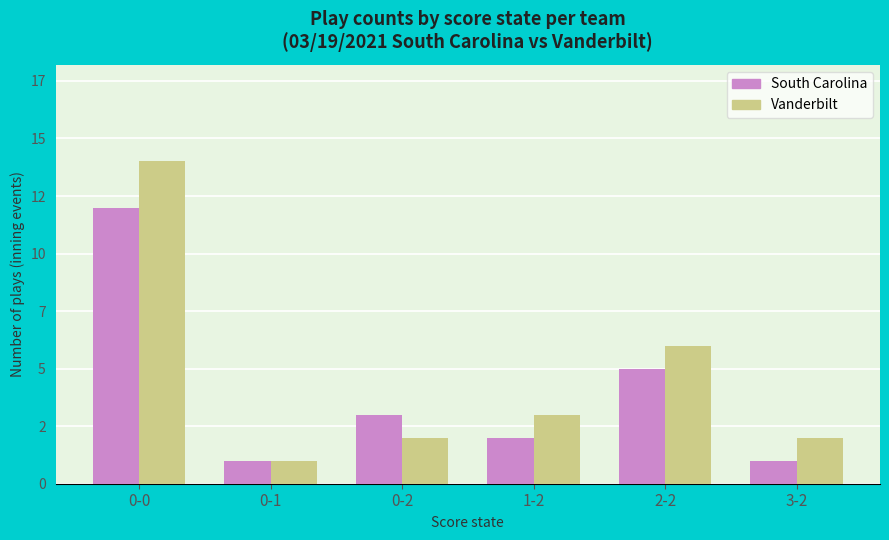

What are all the series names shown in the legend?

South Carolina, Vanderbilt